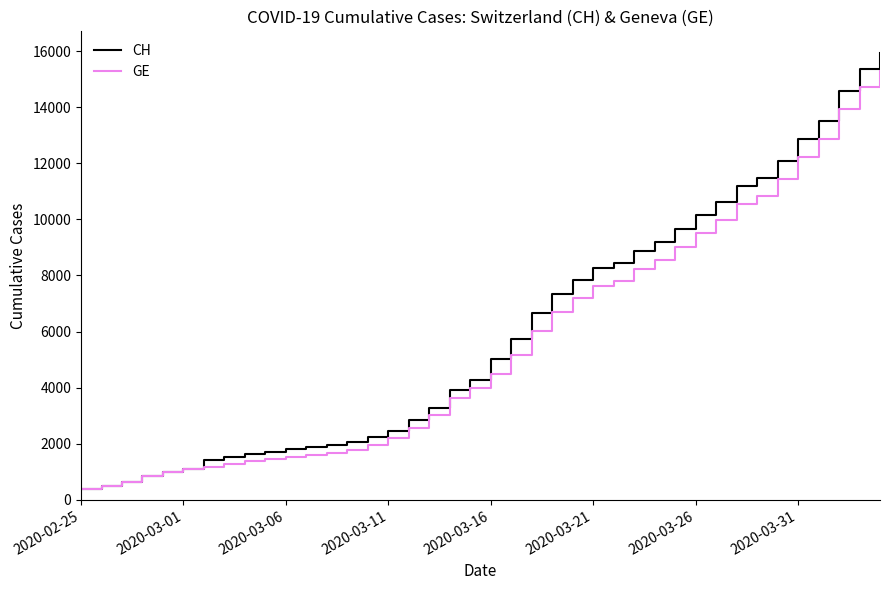

What is the greatest value displayed?

15926